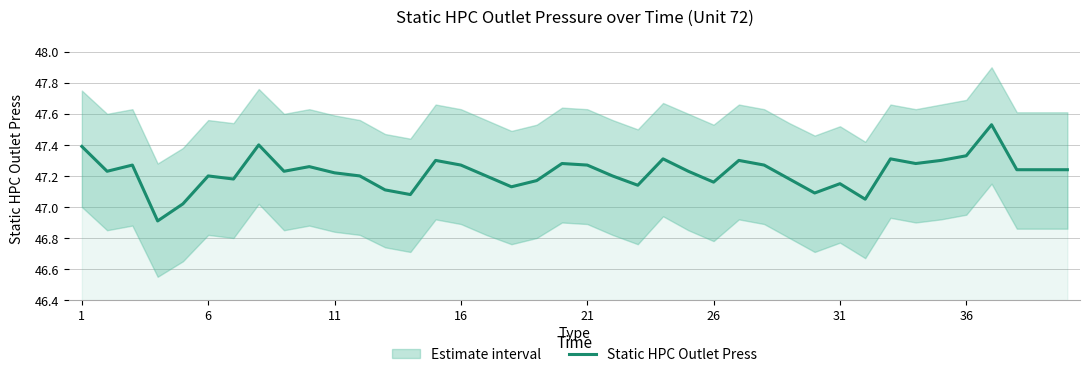

What is the minimum value for Static HPC Outlet Press?

46.9